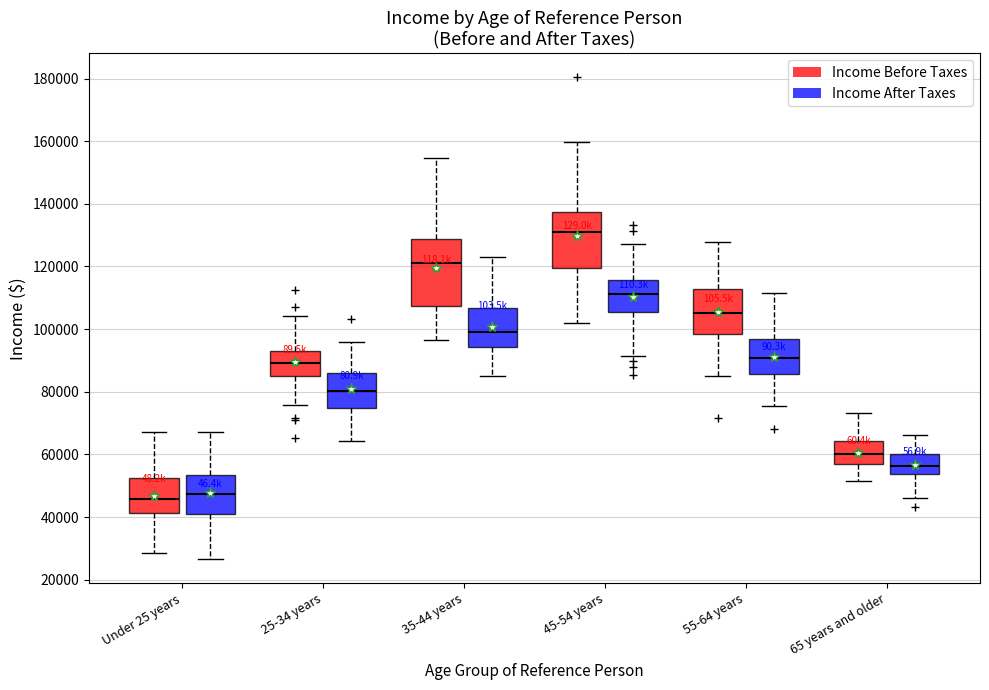

Where is the upper edge of the box for 25-34 years (Income Before Taxes) on the y-axis? The values are not printed on the chart, so give them approximately, as read against the axis.

92000